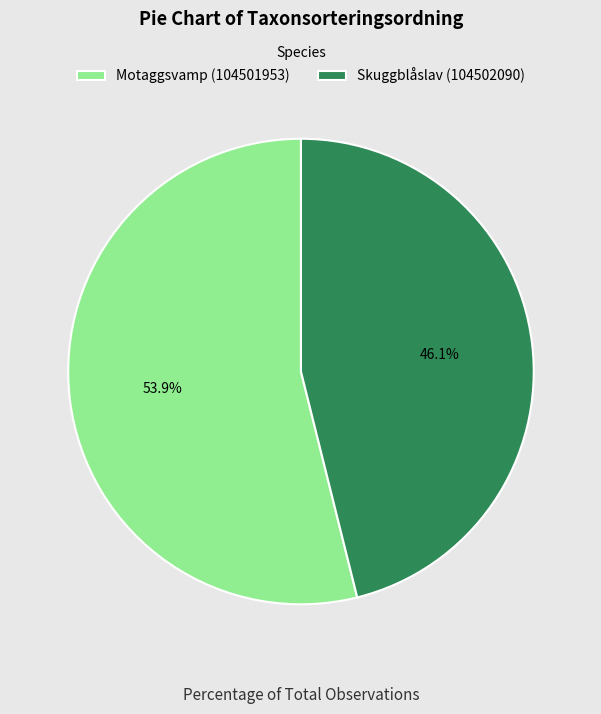

To the nearest percent, what is the difference between the largest and smallest slice percentages?

8%